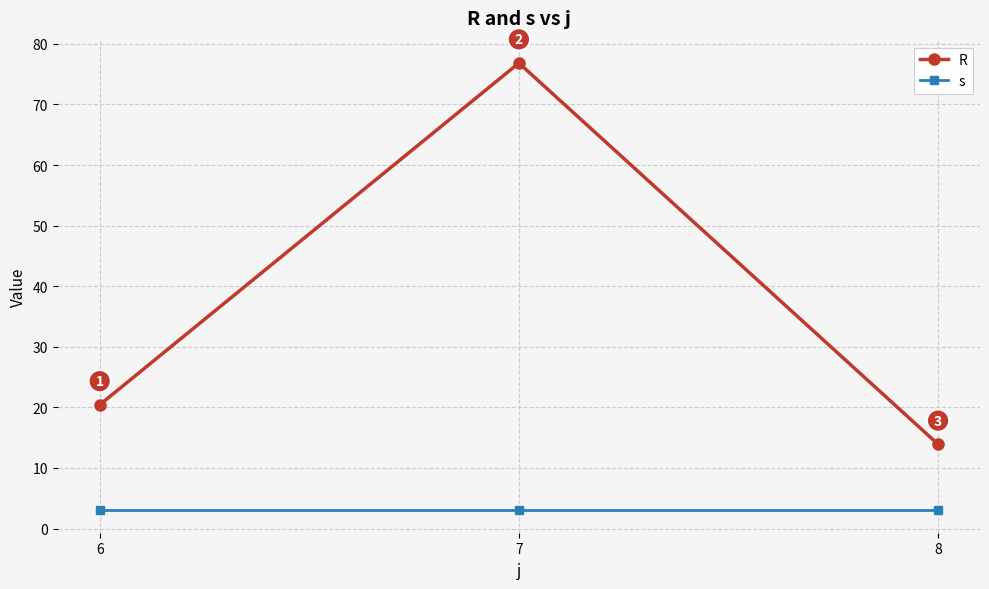

Between 6 and 8, which series saw the biggest shift?

R